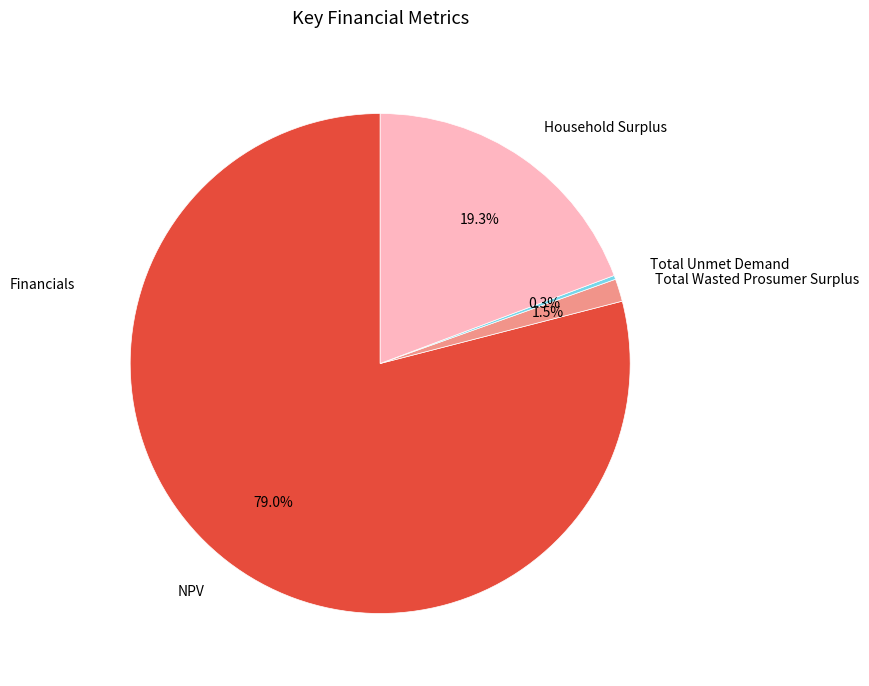

What is the largest slice in the pie chart?

NPV